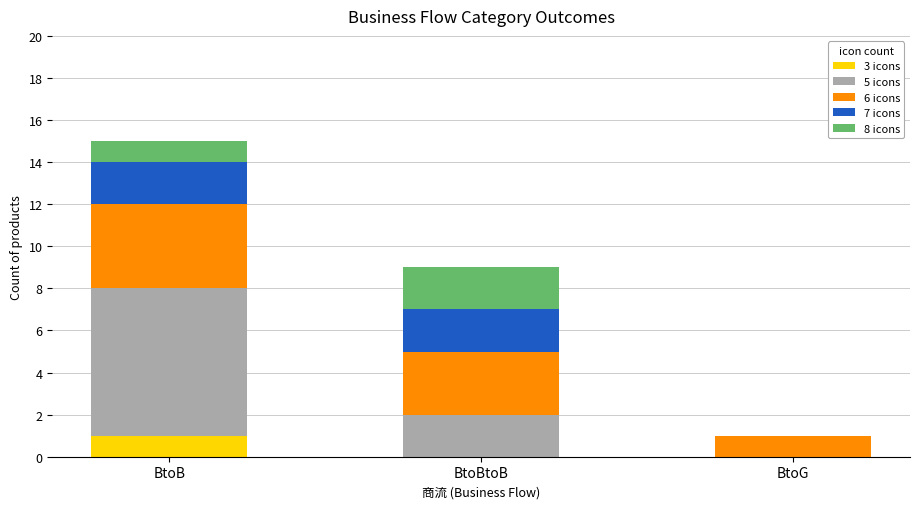

The 3 icons series shows 1 at BtoG. True or false?

False